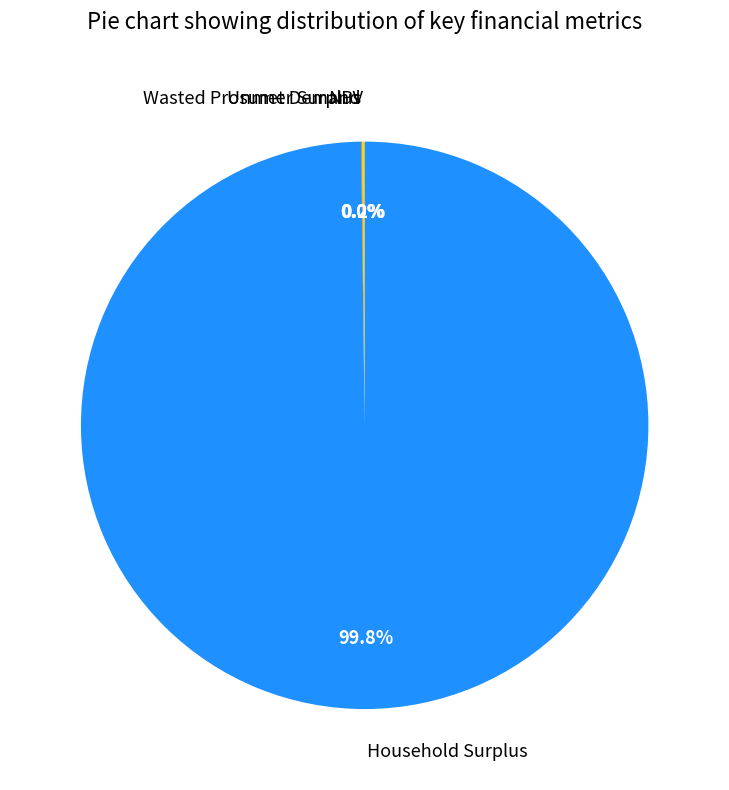

Which slice is the largest?

Household Surplus